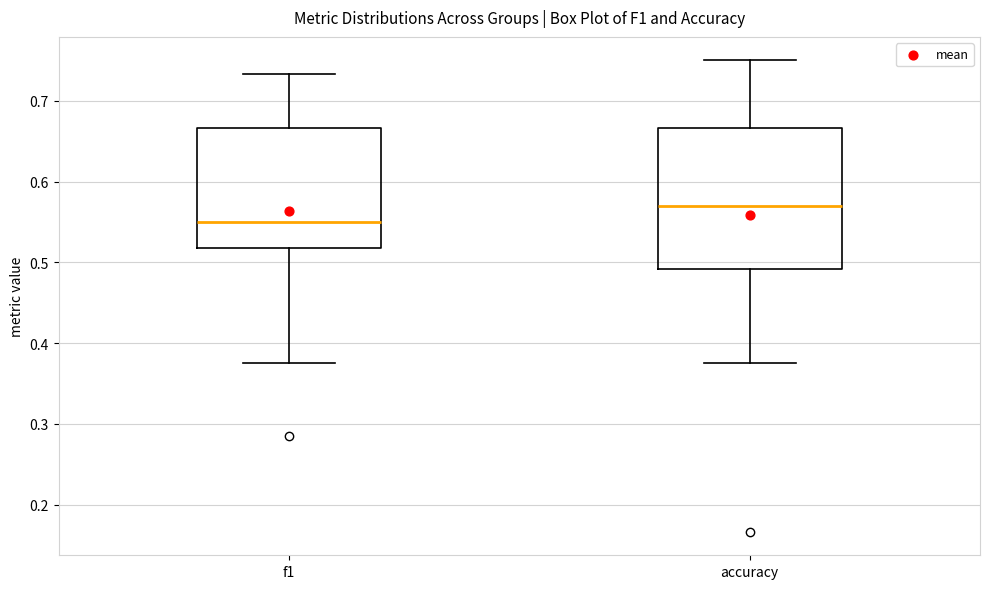

Comparing the boxes themselves (not the whiskers), which one is the tallest?

accuracy